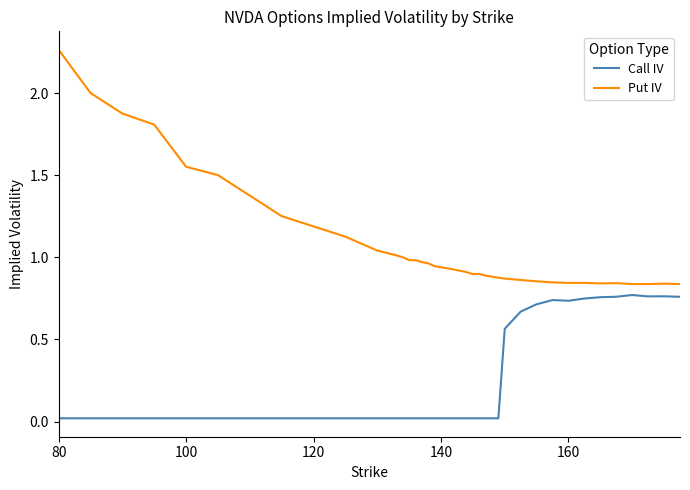

Which series has the widest spread of values?

Put IV